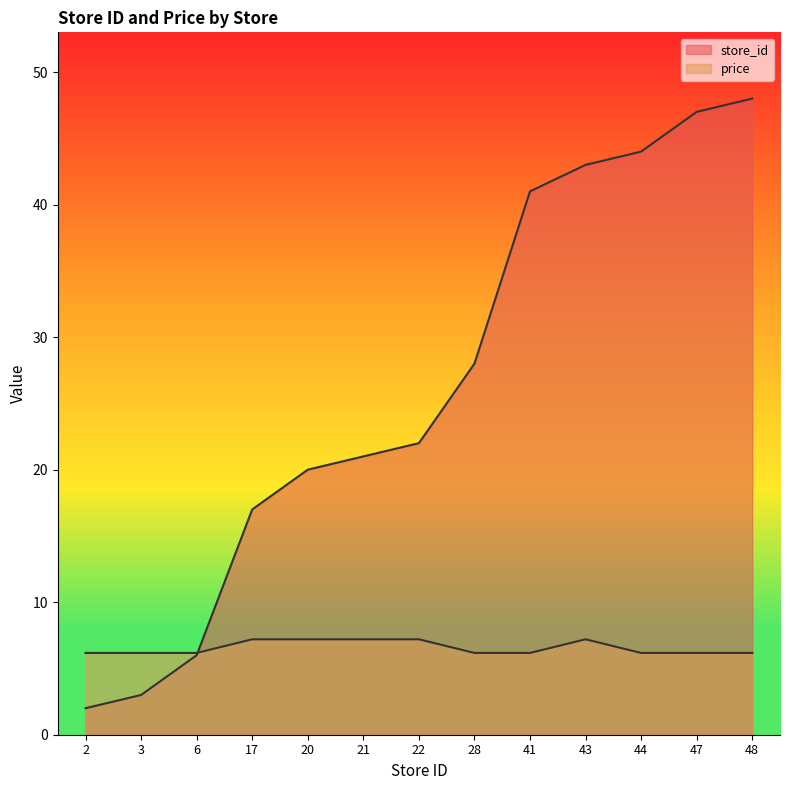

List the series in order of their overall mean, highest first.

store_id, price